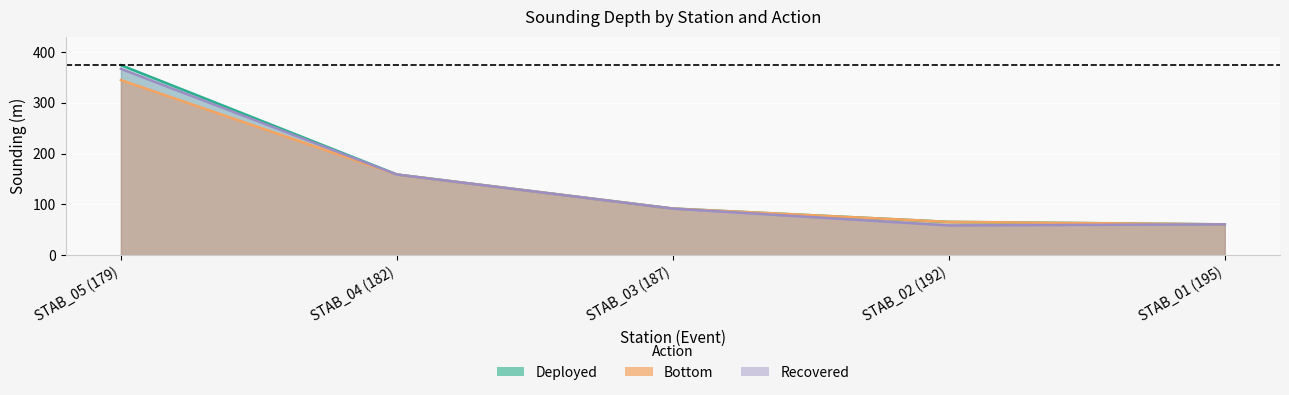

The Bottom series shows 160.0 at STAB_03 (187). True or false?

False